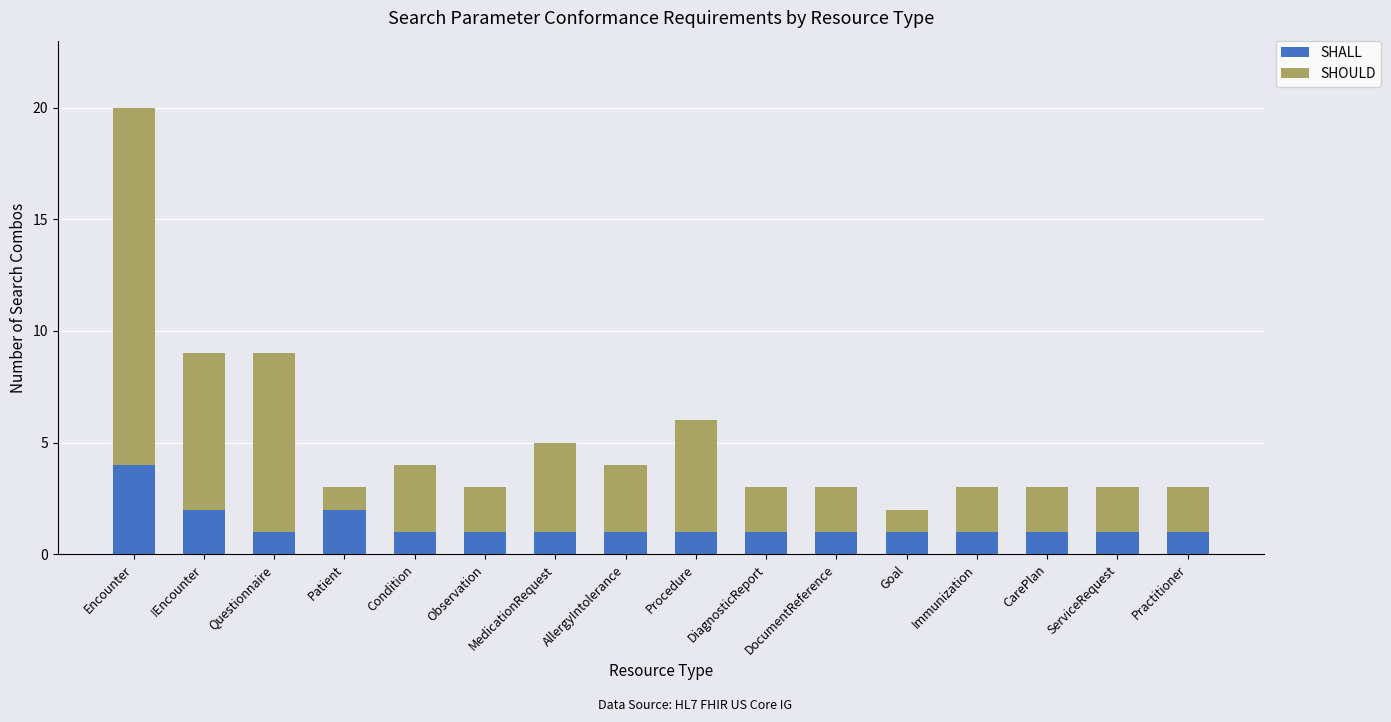

What is the maximum value for SHALL?

4